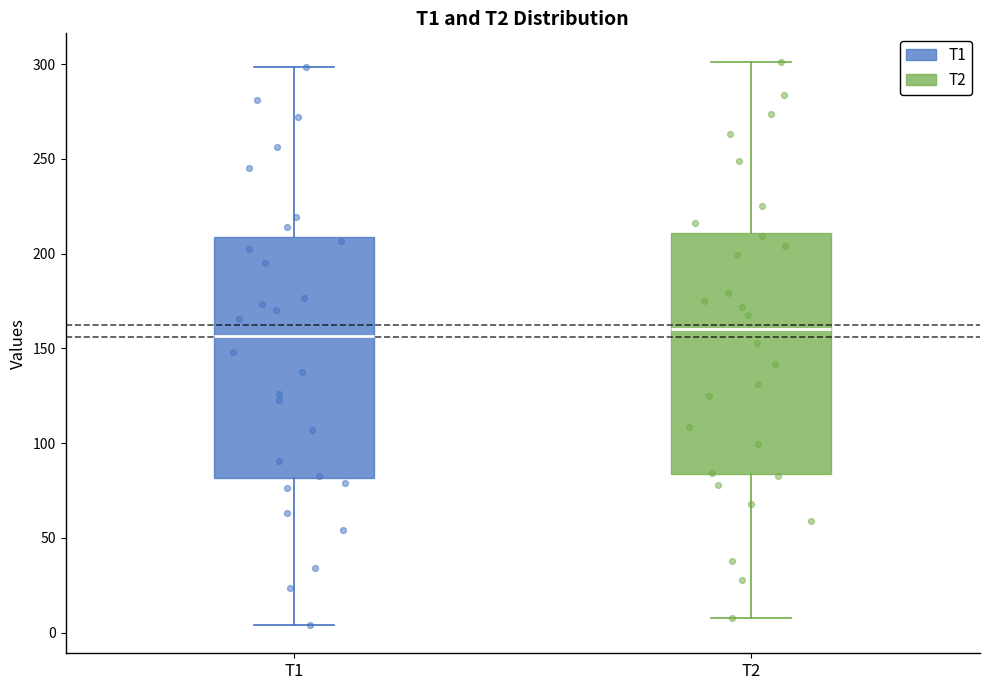

Reading left to right, transcribe this box plot: for each box, give where its median line is, the range the box spans, and where its two whiskers end, as read against the y-axis. The values are not printed on the chart, so give them approximately, as read against the axis.

T1: median 155, box 80 to 210, whiskers 5 to 300
T2: median 160, box 85 to 210, whiskers 10 to 300